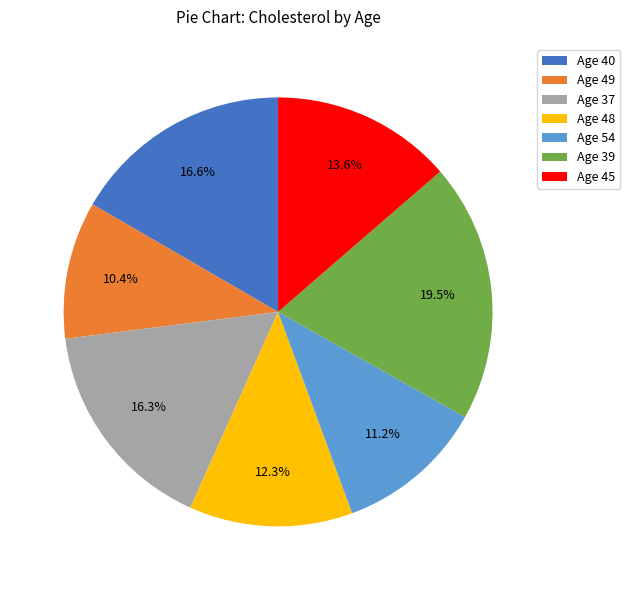

What is the smallest slice in the pie chart?

Age 49